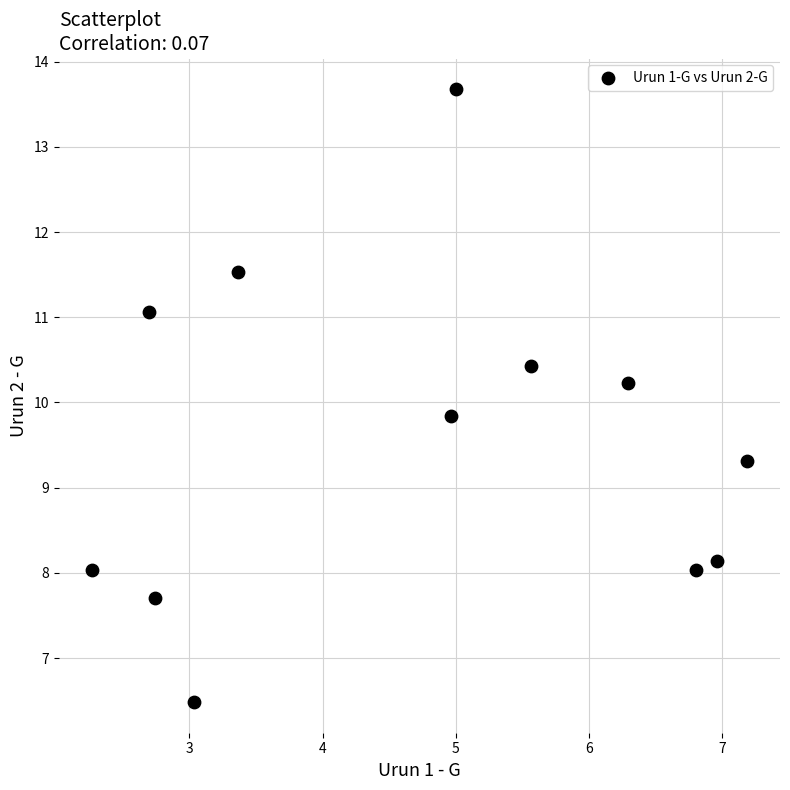

What is the average X value?

4.7